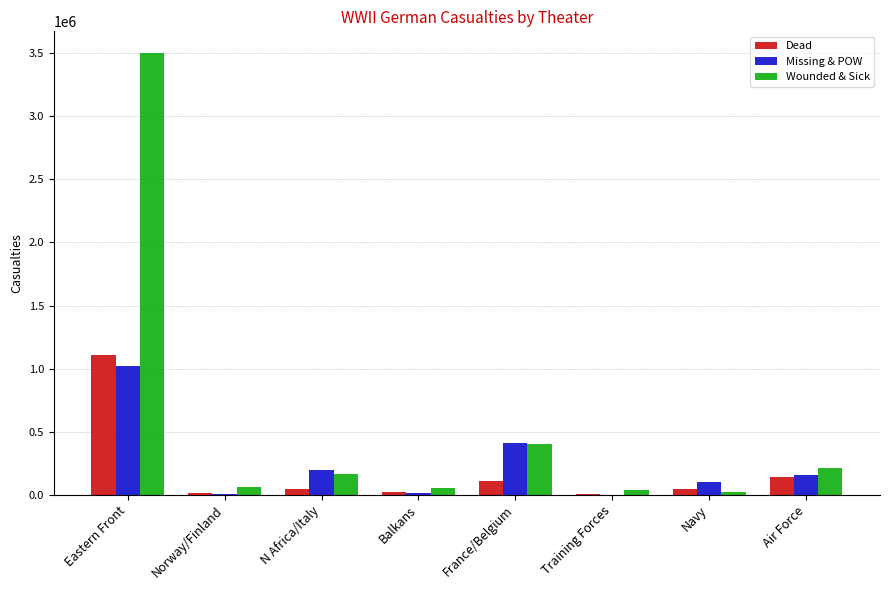

The value of Missing & POW at Air Force is 156132. True or false?

True